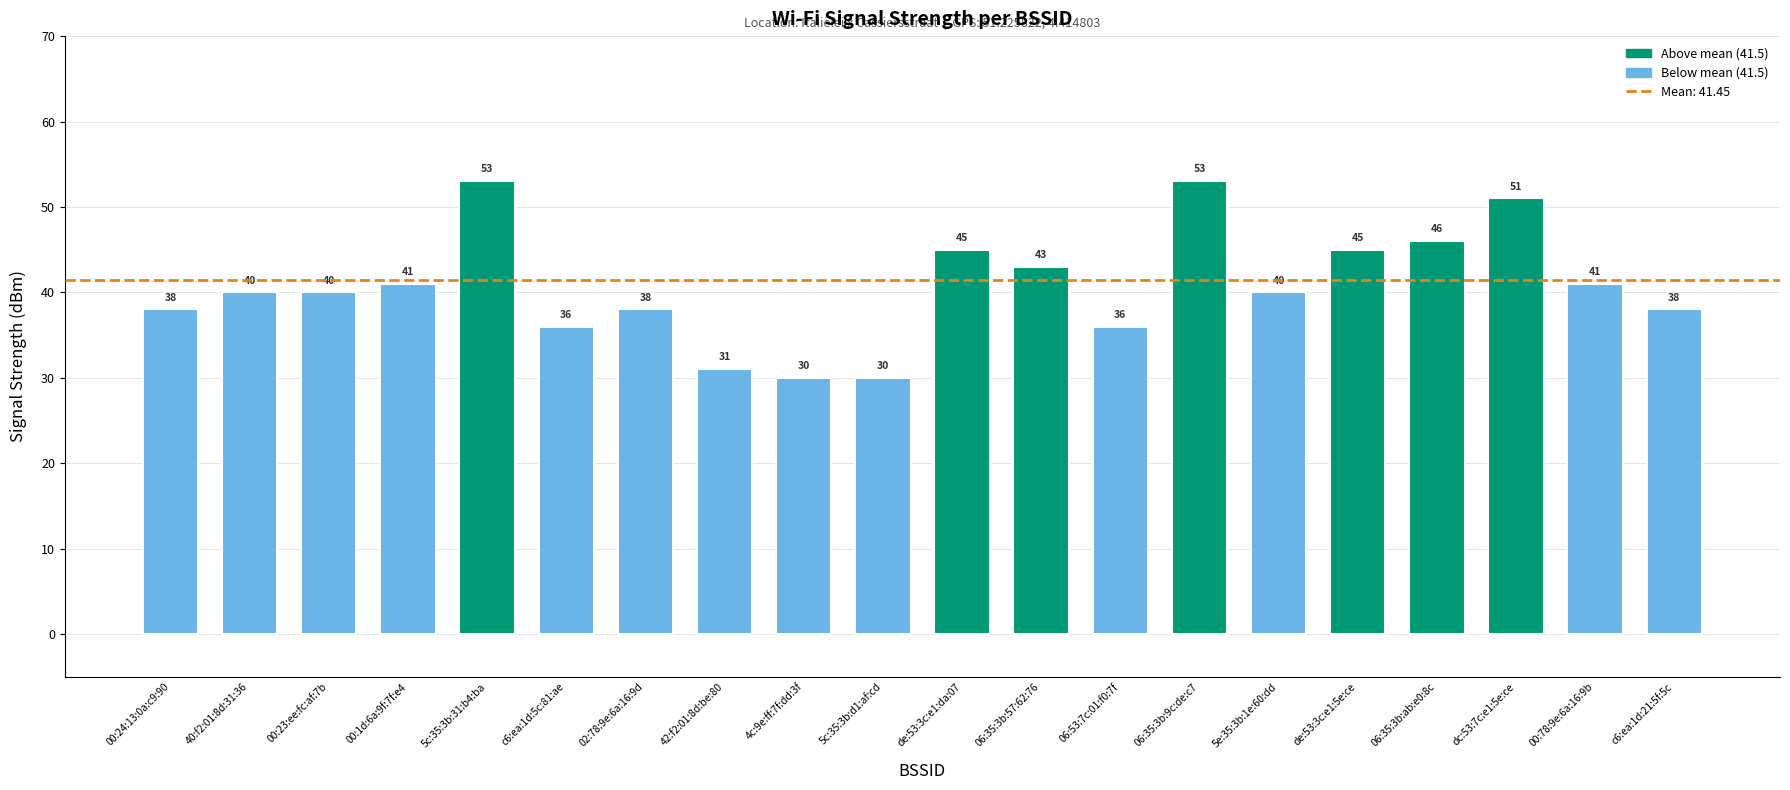

How many values are below 40?

8